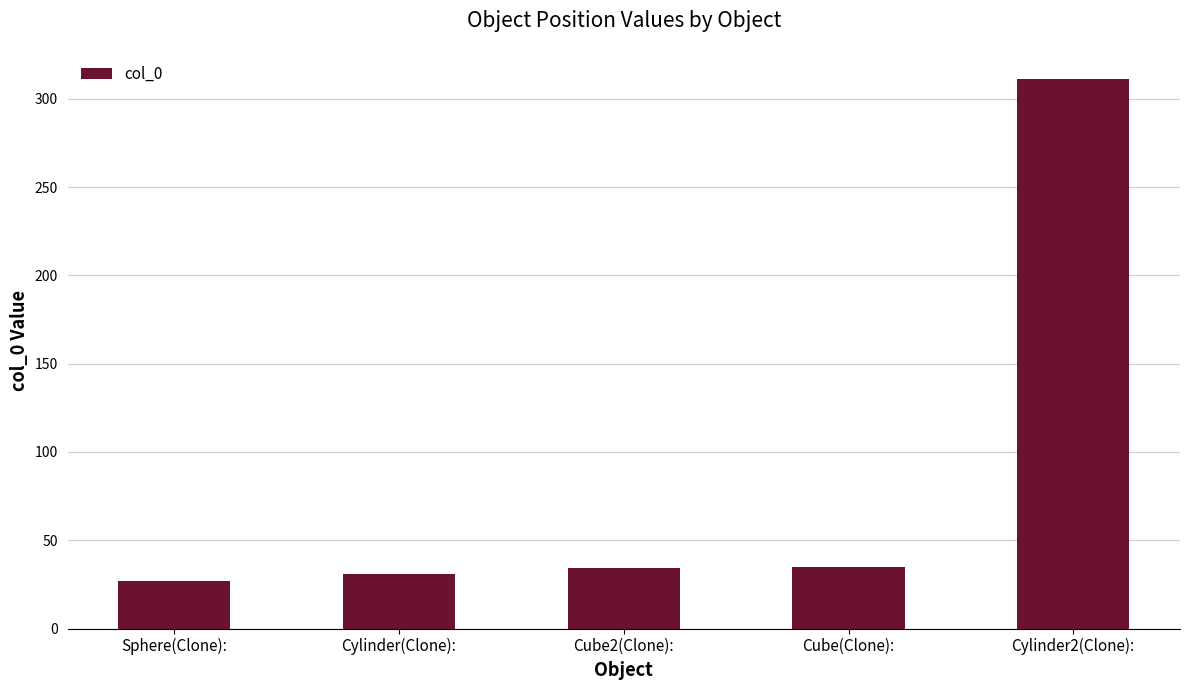

The value at Cylinder(Clone): is 44. True or false?

False